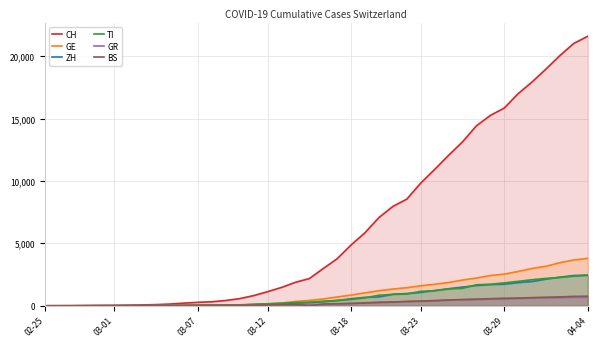

The ZH series shows 1733 at 03-29. True or false?

True